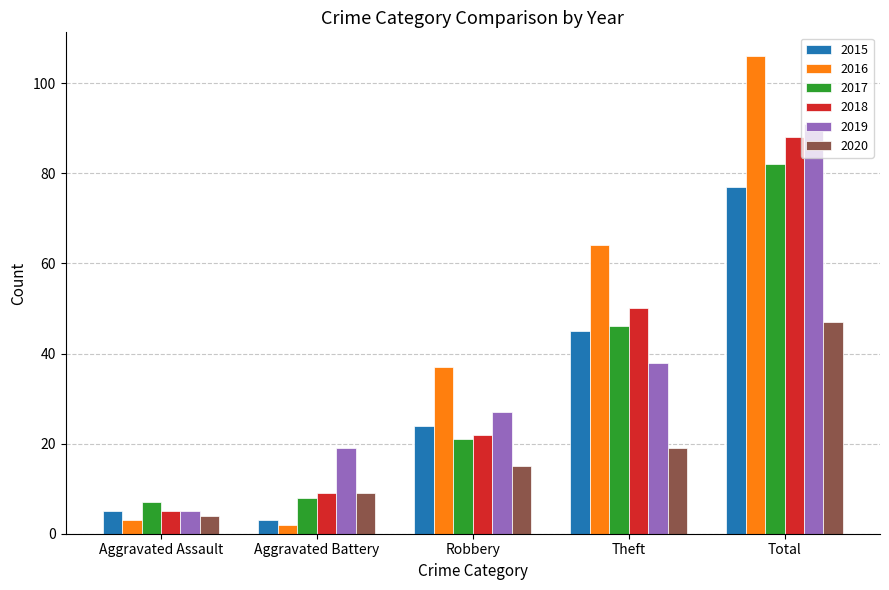

What is the label of the 3rd bar from the right?

Robbery